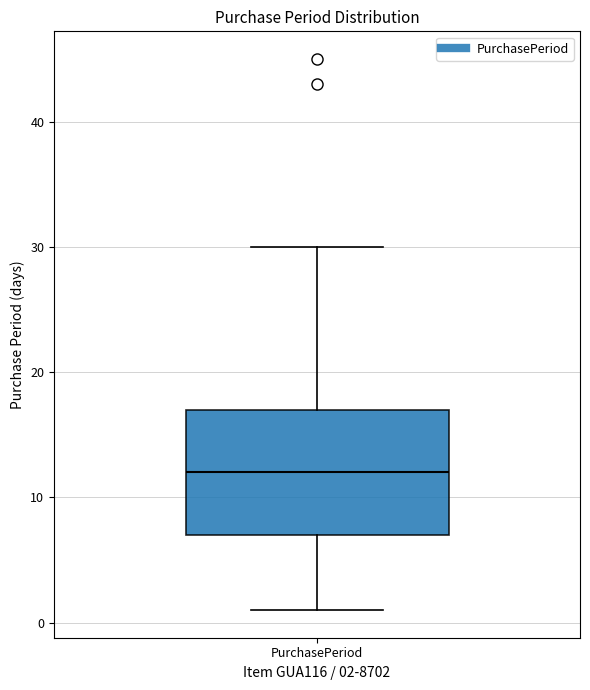

Read this box plot against the y-axis: the position of the median line, the range covered by the box, and the ends of both whiskers. The values are not printed on the chart, so give them approximately, as read against the axis.

median 12, box 7 to 17, whiskers 1 to 30